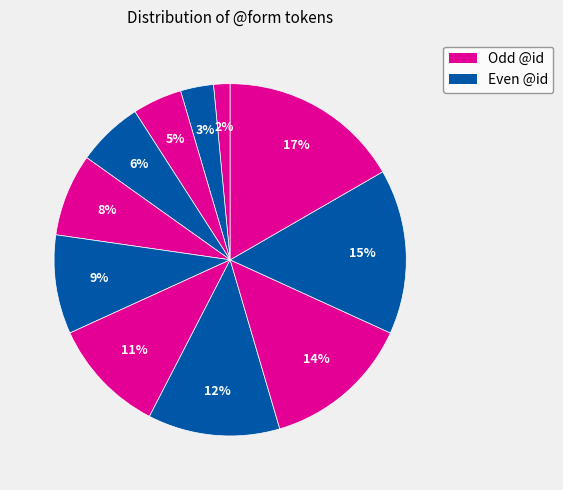

To the nearest percent, what is the difference between the largest and smallest slice percentages?

15%